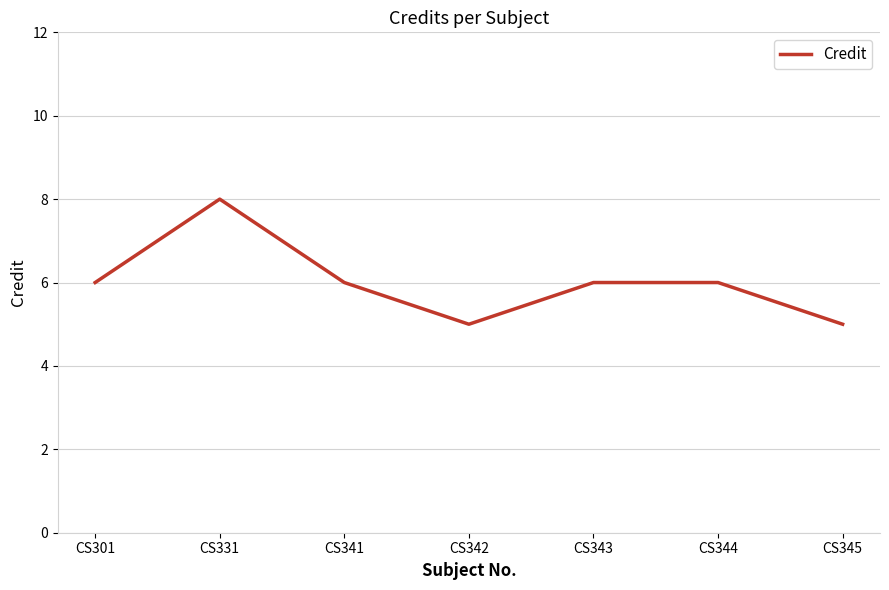

Read the value at CS331.

8